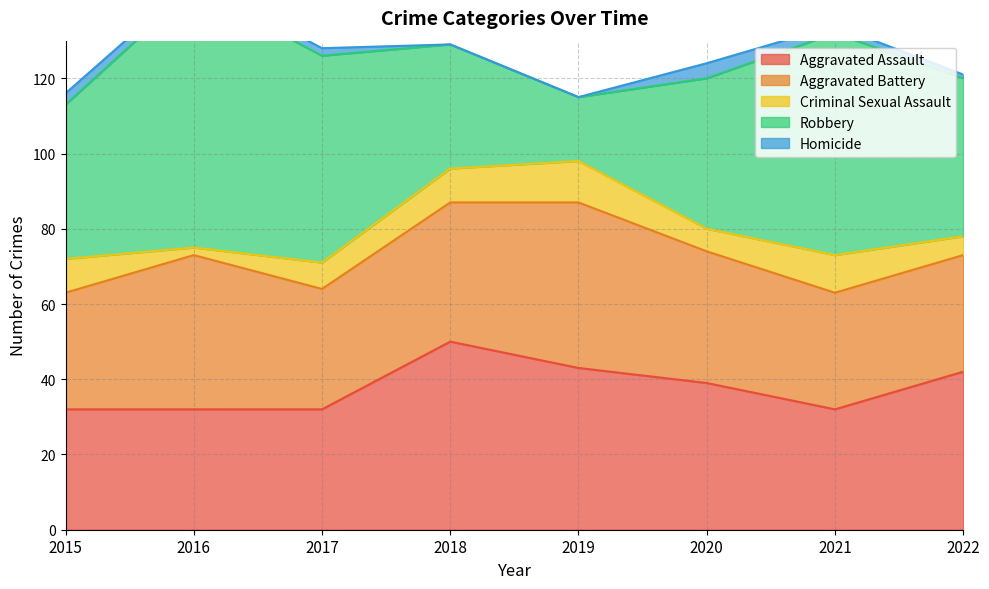

How many data points in Aggravated Assault are above 39?

3